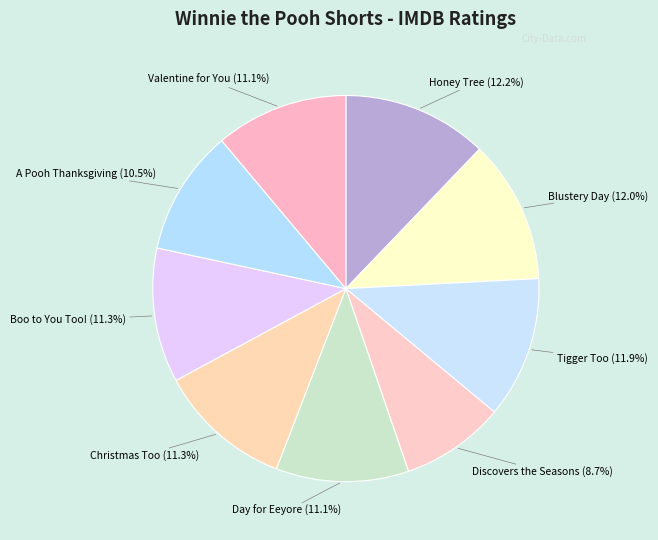

Is there any slice that represents more than half of the pie?

No